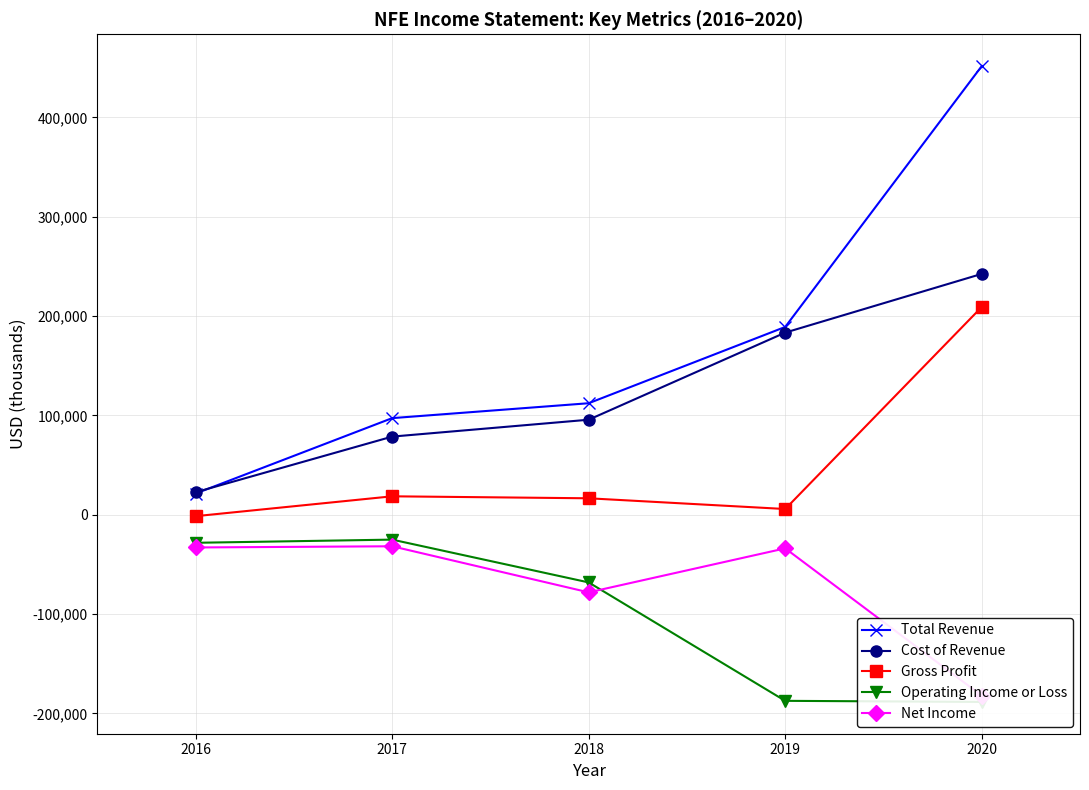

At 2018, list the series in order from smallest to largest.

Net Income, Operating Income or Loss, Gross Profit, Cost of Revenue, Total Revenue